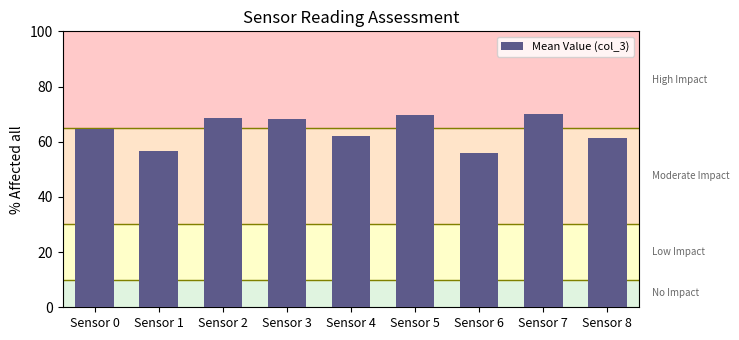

What is the change in value from Sensor 5 to Sensor 7?

+0.4